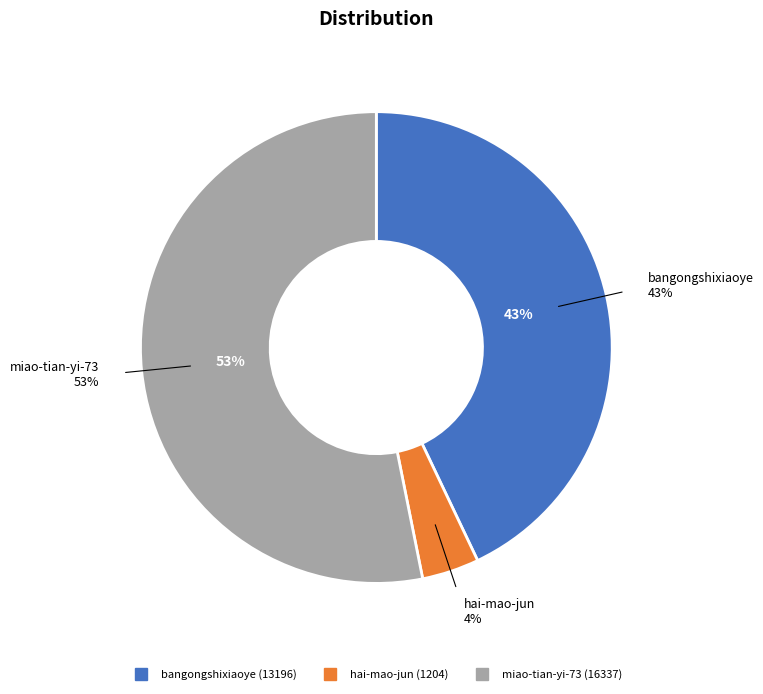

To the nearest percent, what is the combined percentage of miao-tian-yi-73 and bangongshixiaoye?

96%